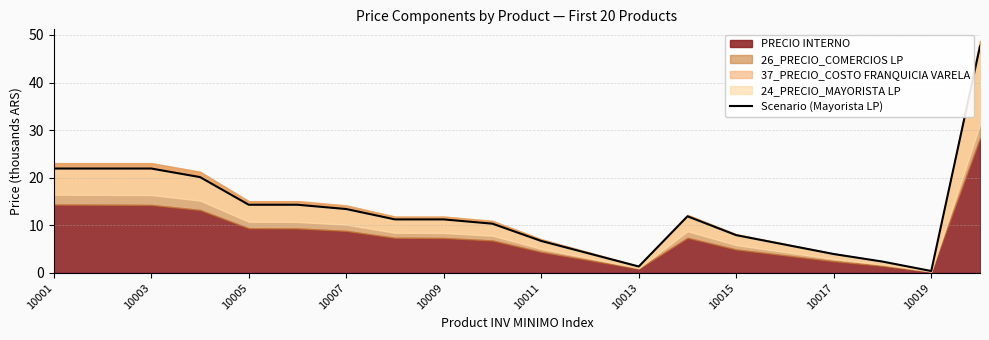

How many interior local peaks (higher than both neighbors) does the data have?

1